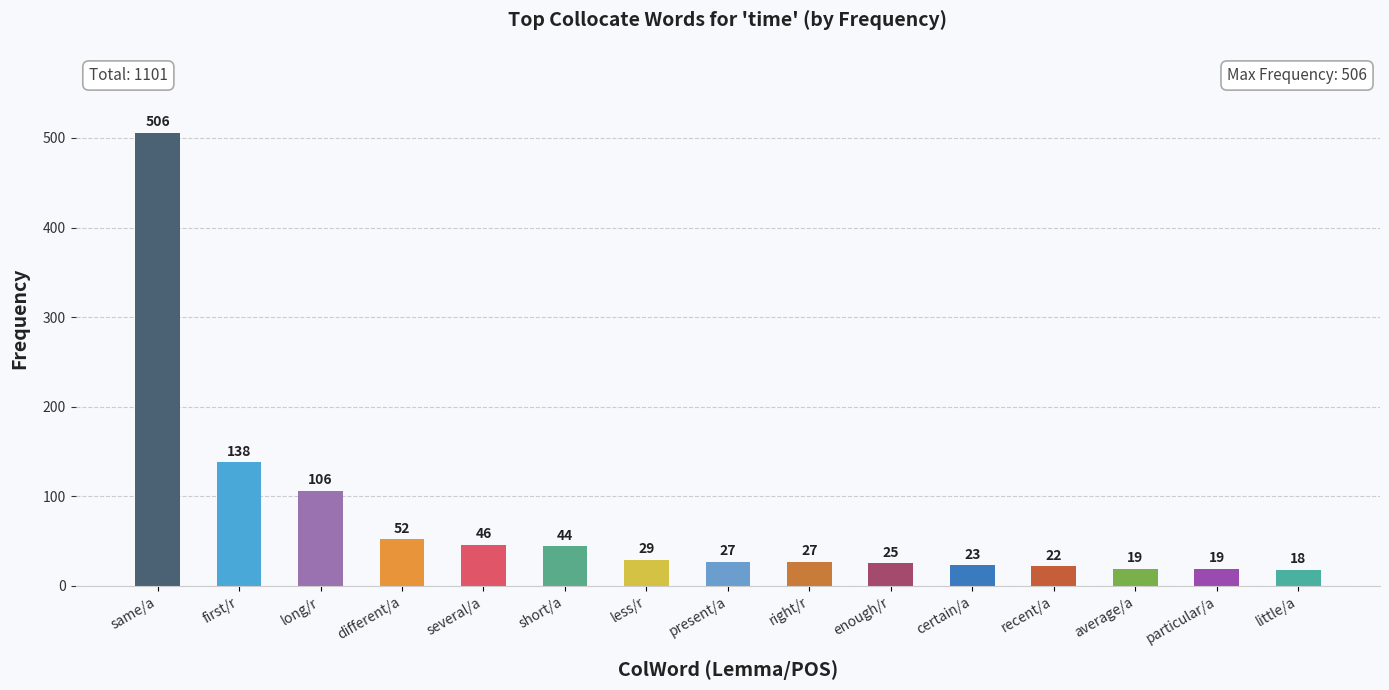

At which category does the chart reach its minimum across all series?

little/a